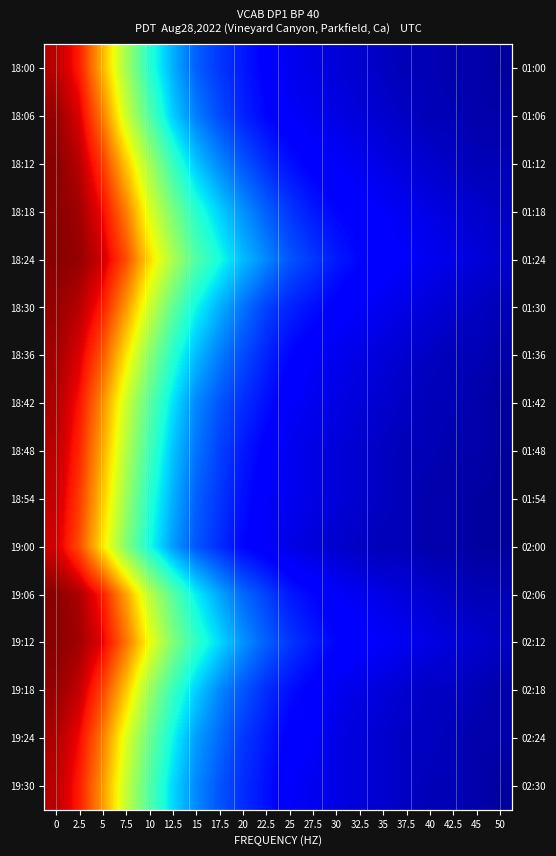

Is the value of 19:12 at 35 greater than the value of 19:24 at 22.5?

No